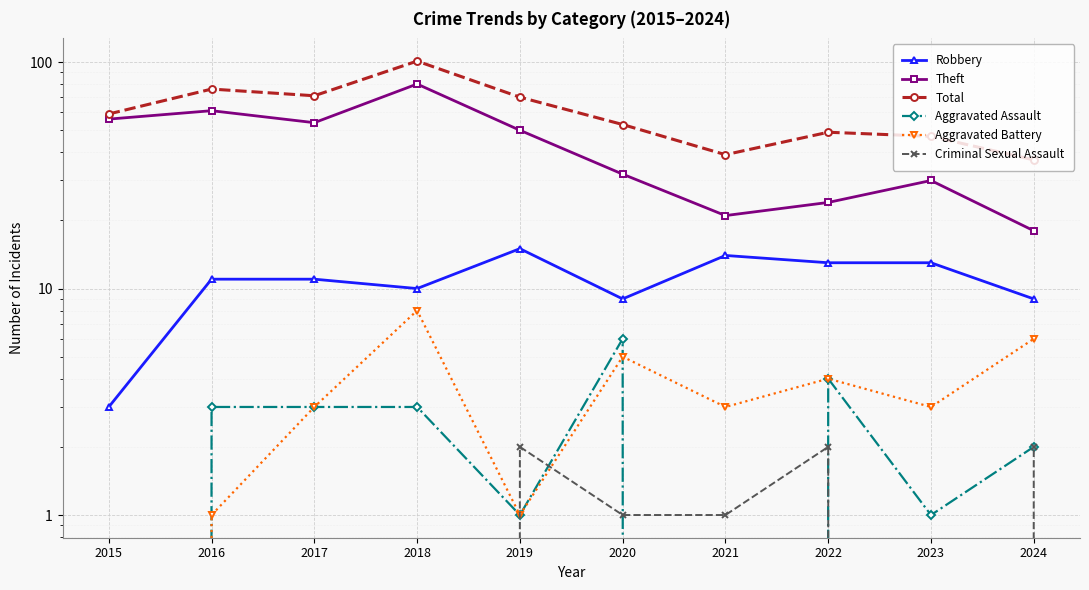

At how many categories does at least one series exceed 6?

10